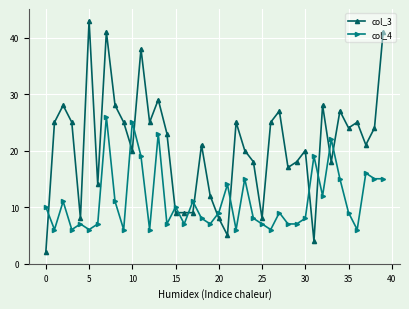

What is the difference between the maximum and second lowest values in the col_3 series?

39